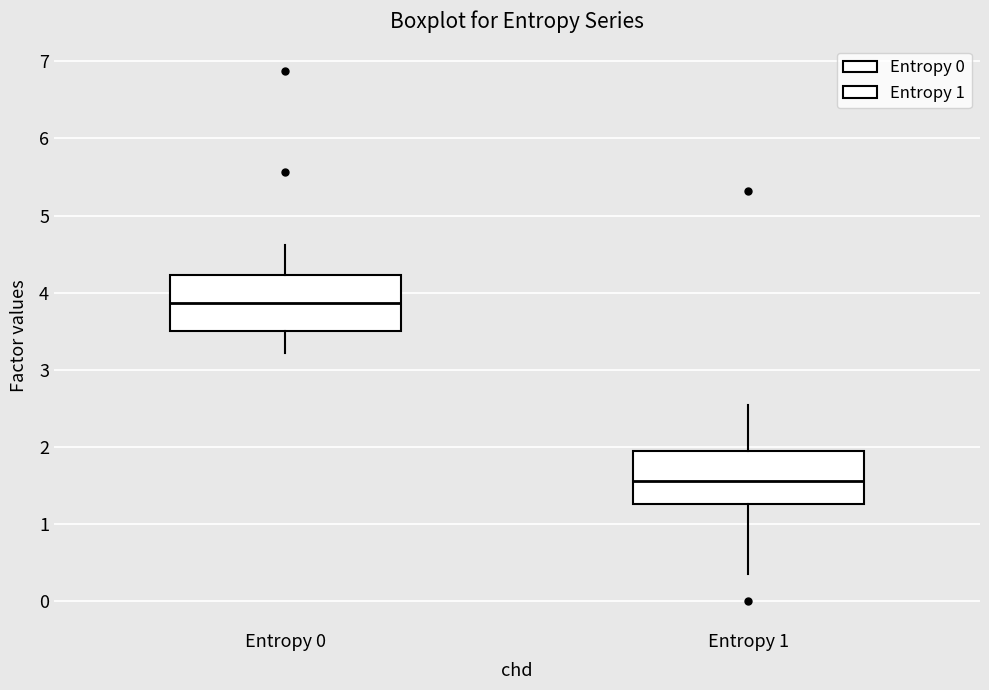

Reading left to right, transcribe this box plot: for each box, give where its median line is, the range the box spans, and where its two whiskers end, as read against the y-axis. The values are not printed on the chart, so give them approximately, as read against the axis.

Entropy 0: median 3.9, box 3.5 to 4.2, whiskers 3.2 to 4.6
Entropy 1: median 1.6, box 1.3 to 2.0, whiskers 0.4 to 2.6